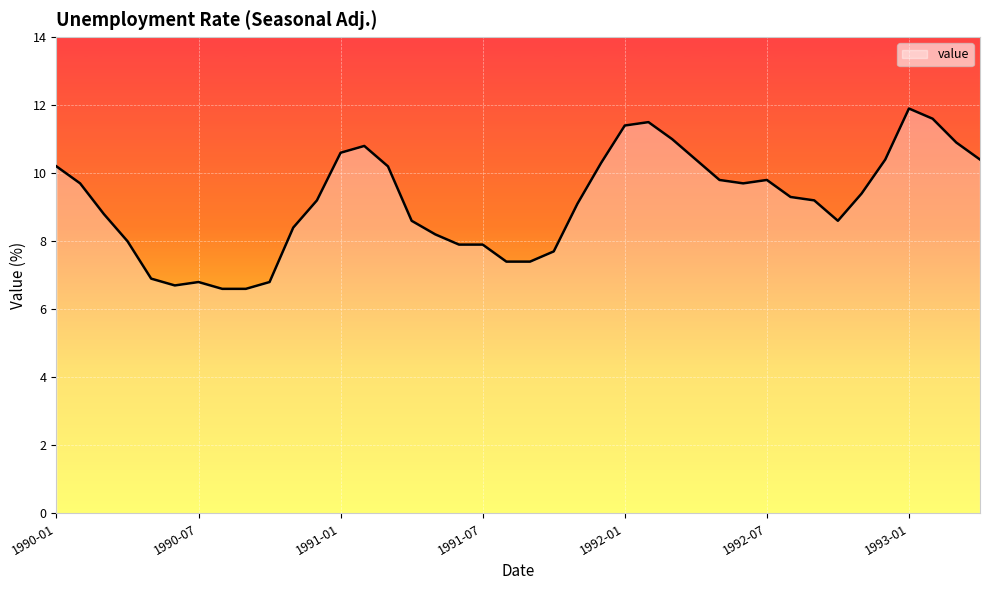

Reading left to right, transcribe all the data shown in this chart.

10.2	9.7	8.8	8.0	6.9	6.7	6.8	6.6	6.6	6.8	8.4	9.2	10.6	10.8	10.2	8.6	8.2	7.9	7.9	7.4	7.4	7.7	9.1	10.3	11.4	11.5	11.0	10.4	9.8	9.7	9.8	9.3	9.2	8.6	9.4	10.4	11.9	11.6	10.9	10.4